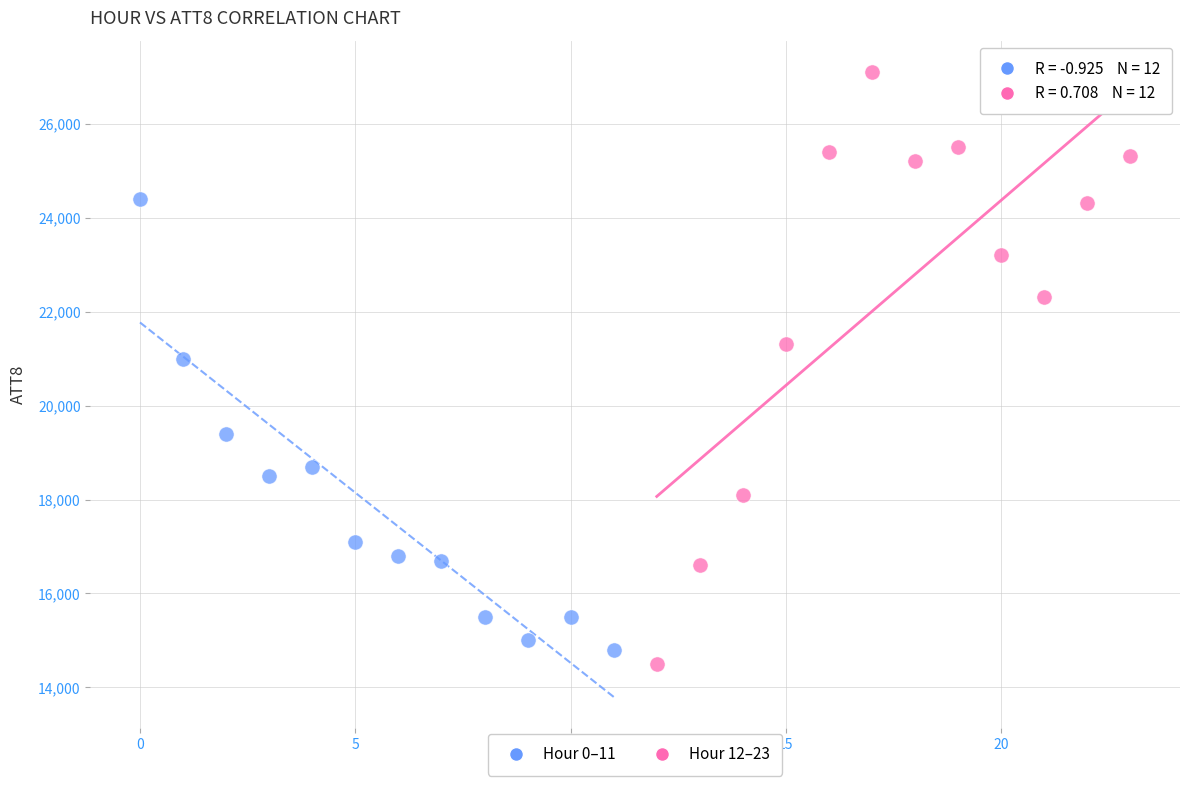

Which series contains the lowest Y value?

Hour 12–23